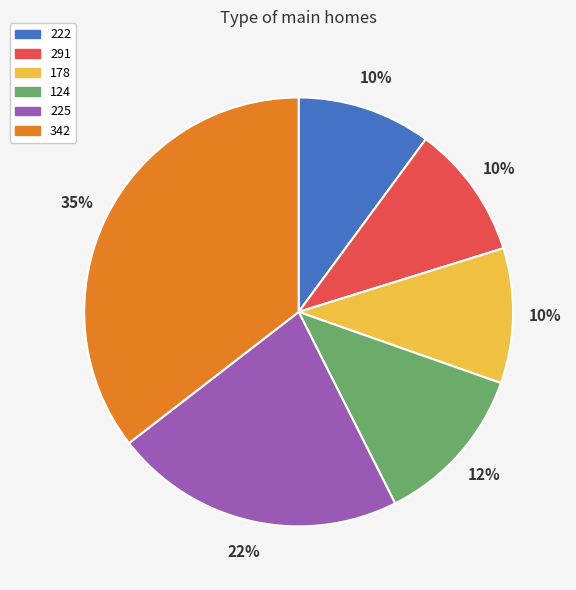

Combined, do 225 and 124 account for over 50%?

No